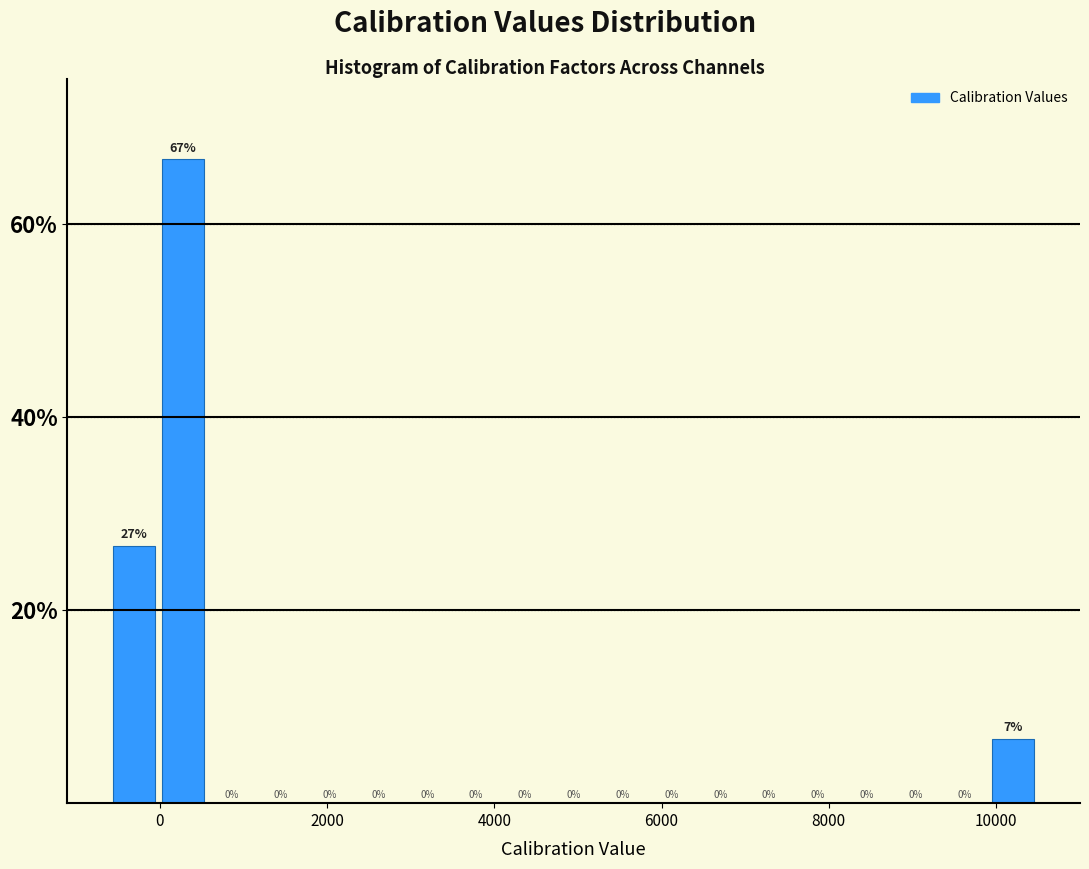

Around what value on the x-axis is the tallest bar? Give the approximate position of its centre, as read against the axis.

200